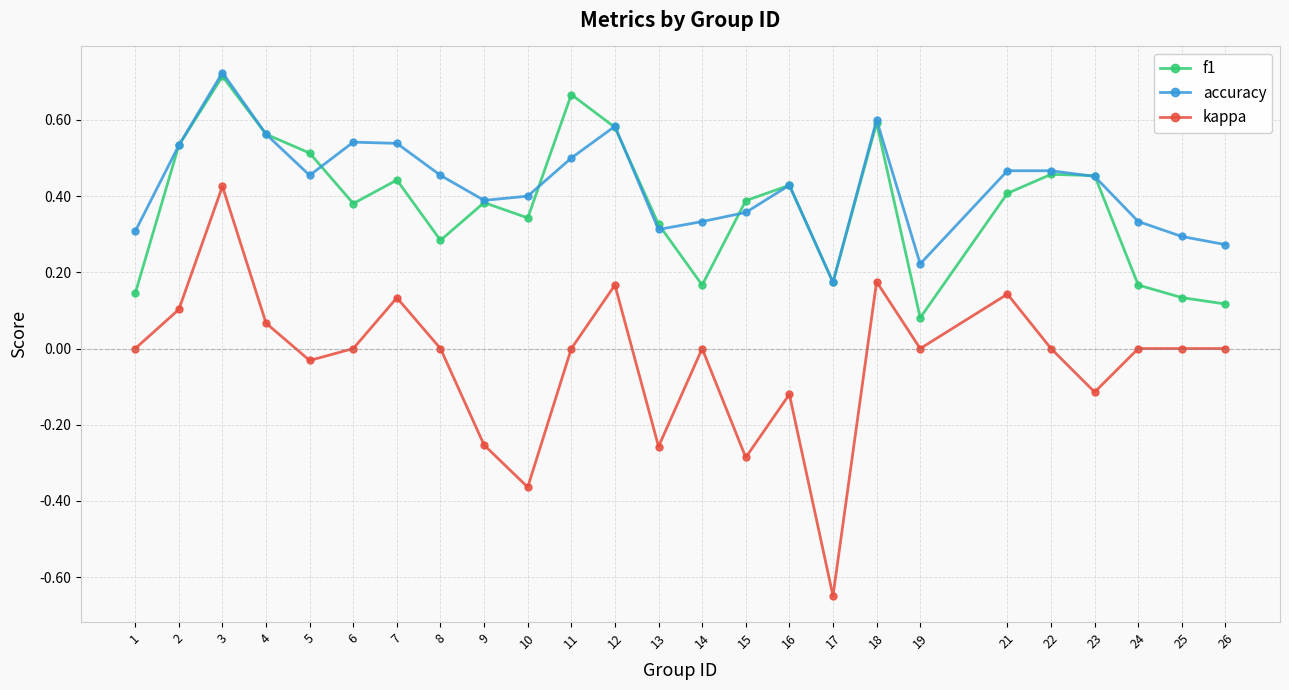

True or false: accuracy has more than 1 interior local peaks.

True